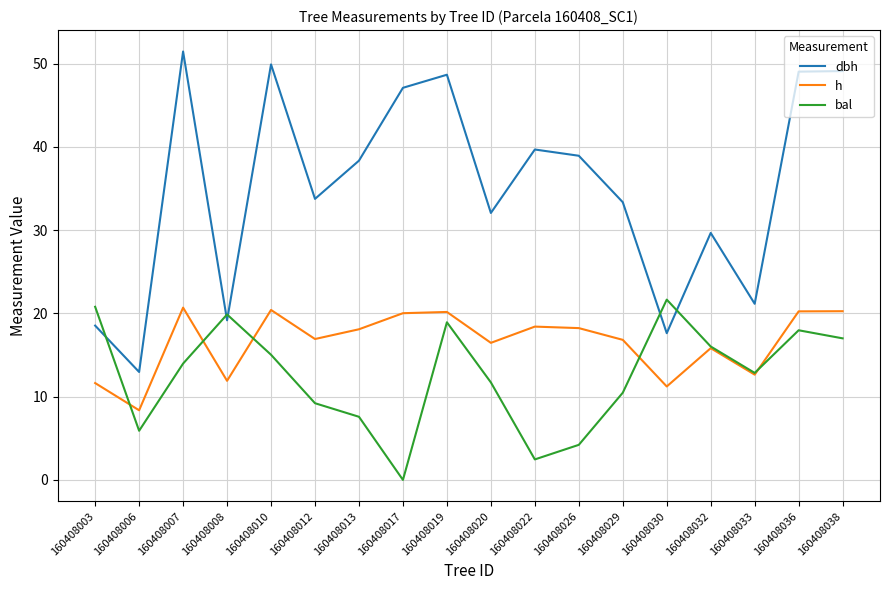

What is the approximate value of bal at 160408029?

10.5